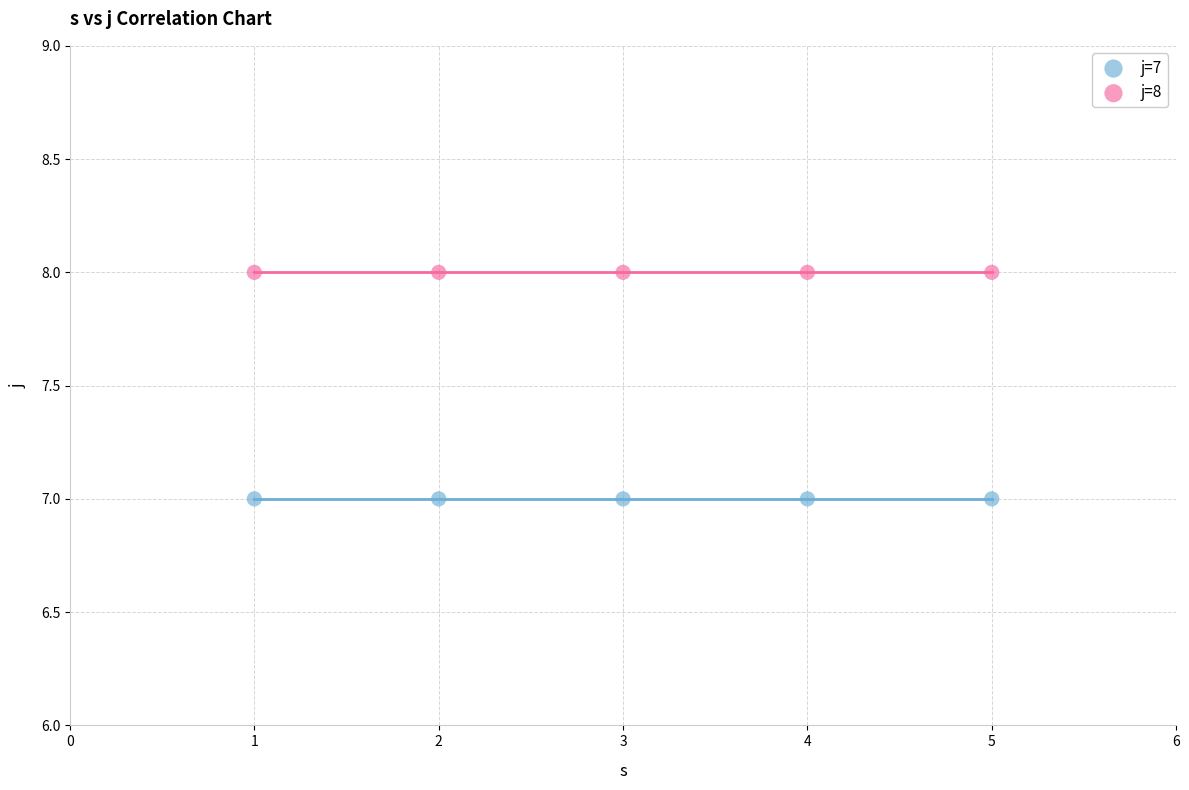

Across all data points, what is the average Y value?

8